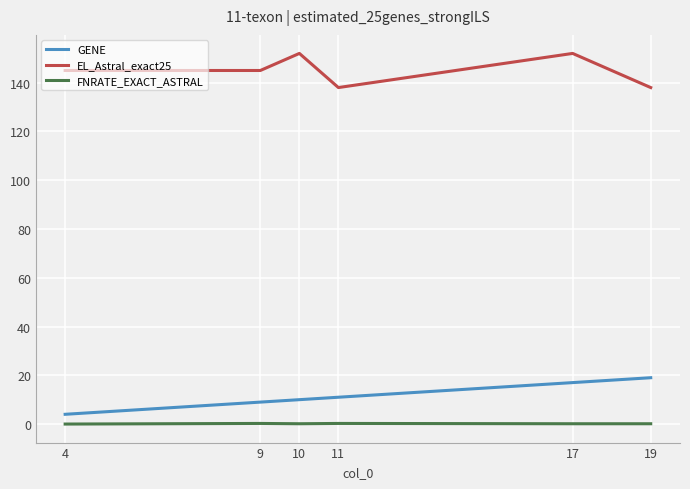

The EL_Astral_exact25 series shows 260.8 at 4. True or false?

False